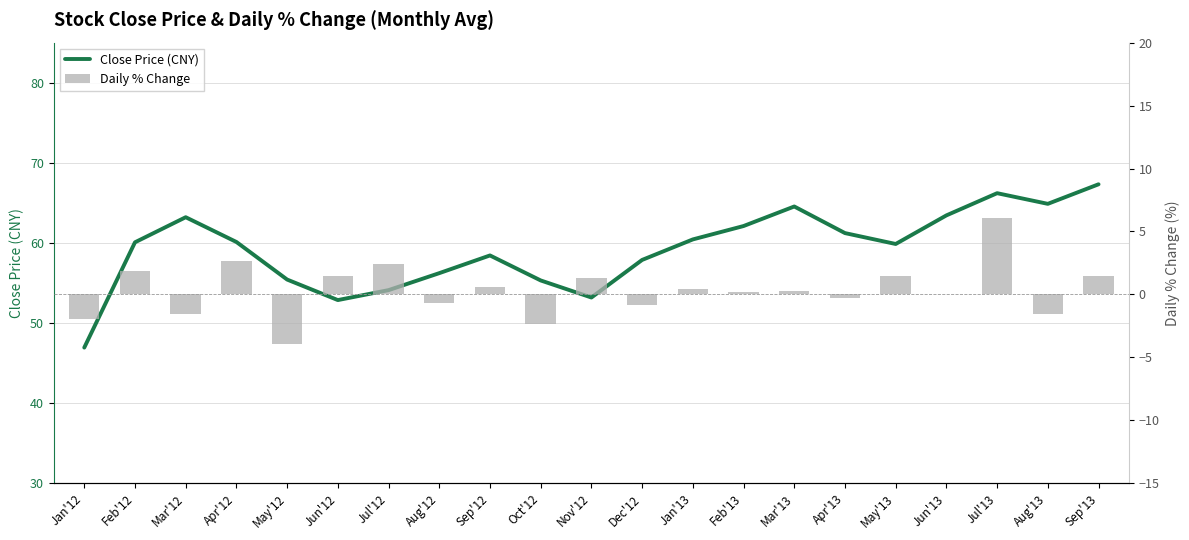

Which series has the largest total across all categories?

Close Price (CNY)